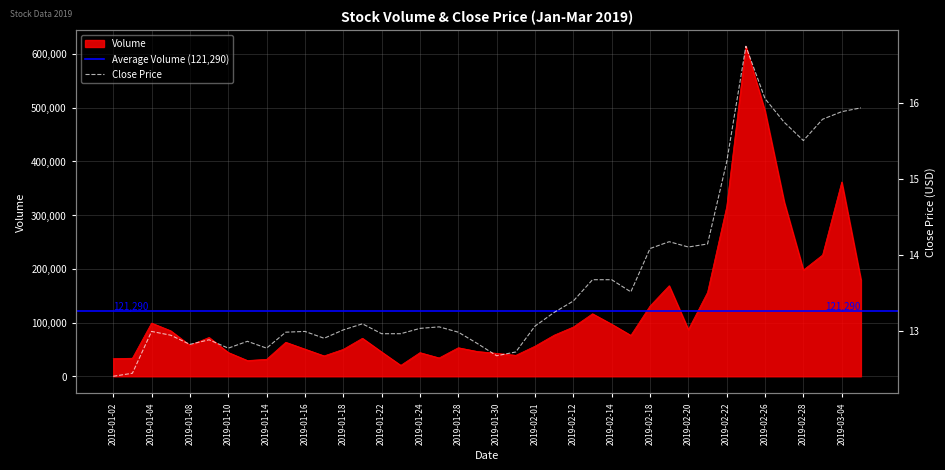

Is the value of volume at 2019-01-08 greater than the value of close at 2019-02-15?

Yes